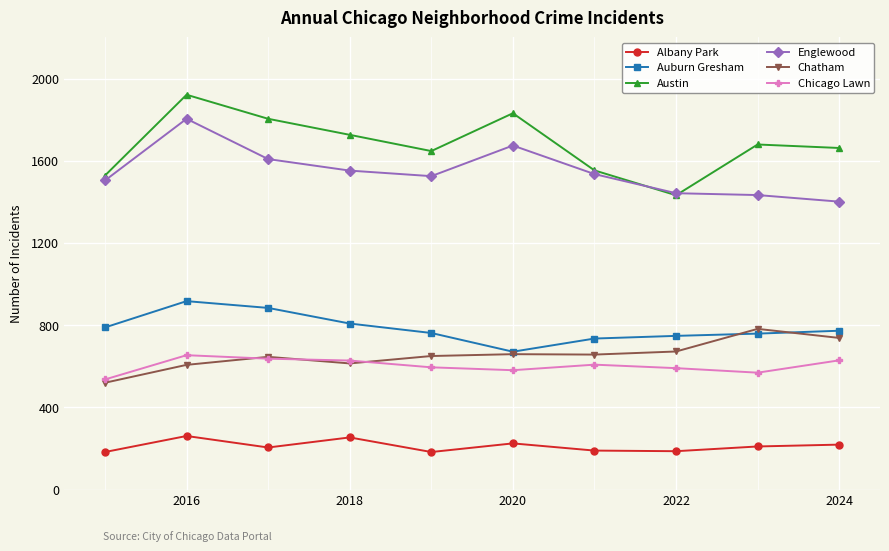

In Albany Park, how many points are lower than both neighbors (excluding endpoints)?

3